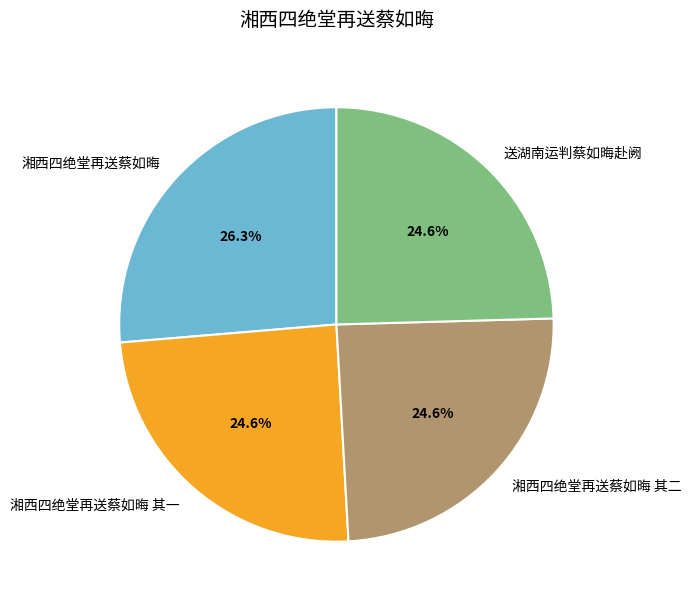

Is there any slice that represents more than half of the pie?

No